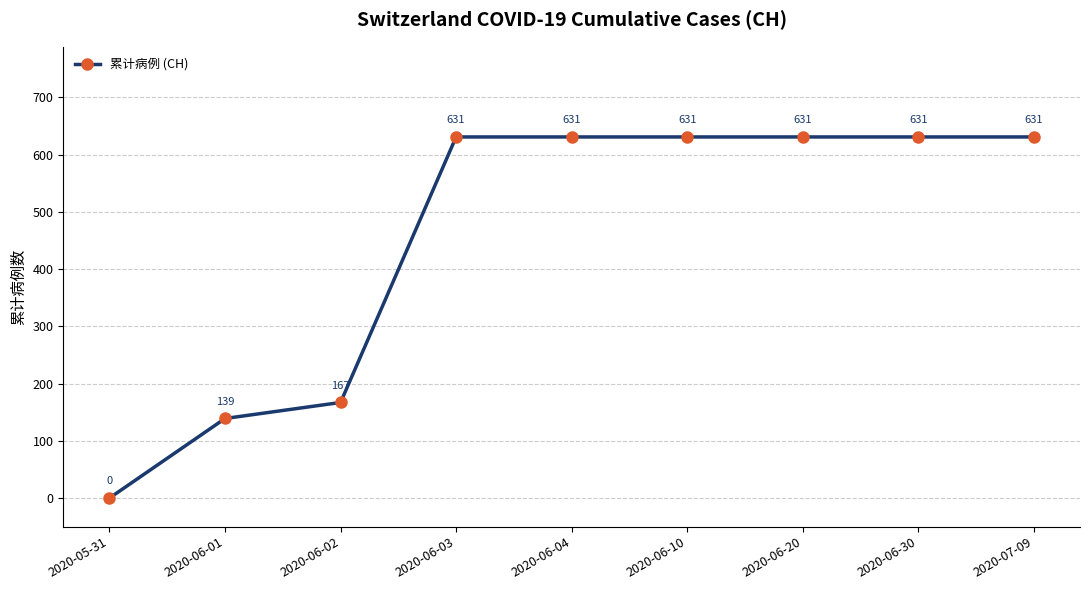

True or false: there are more than 2 points higher than both neighbors.

False